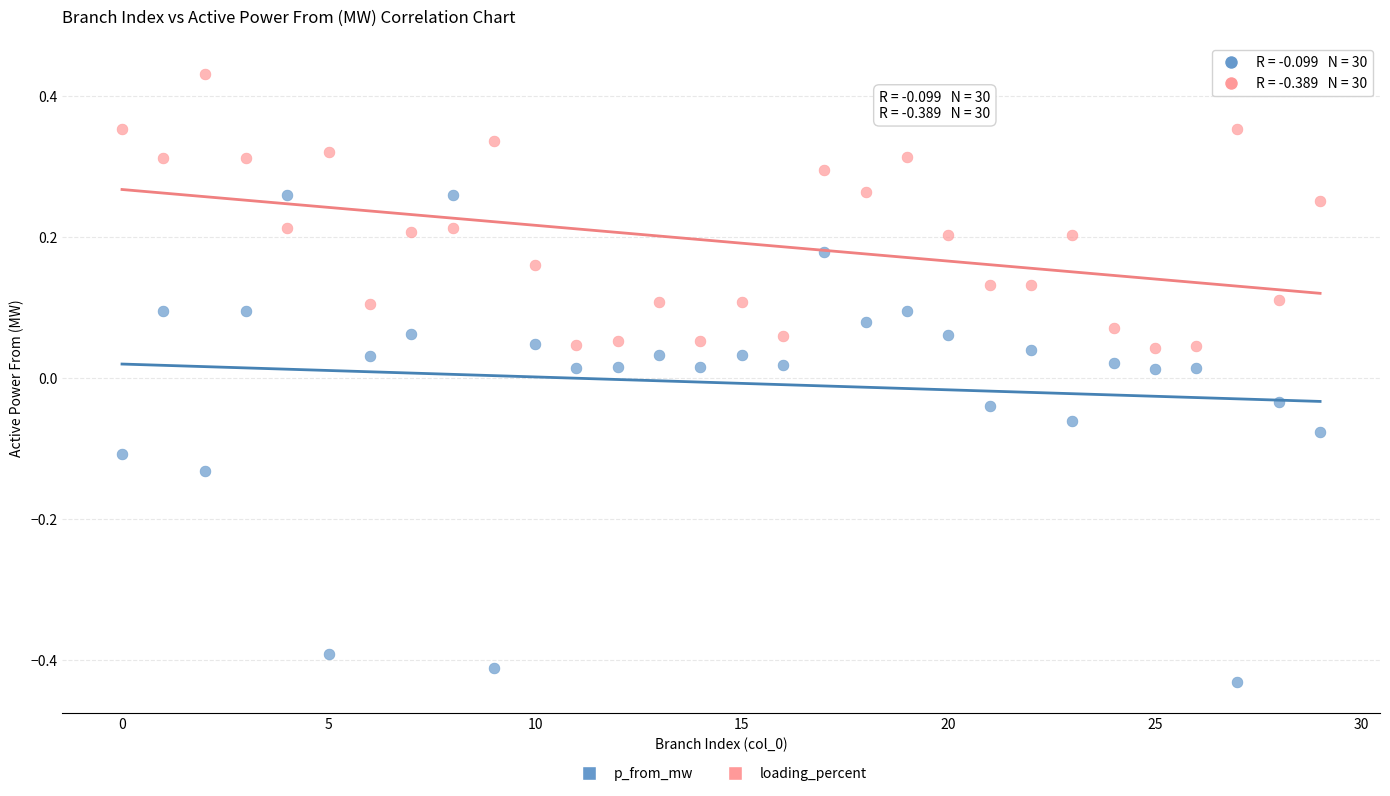

Across all data points, what is the range of Y values (max minus min)?

0.9